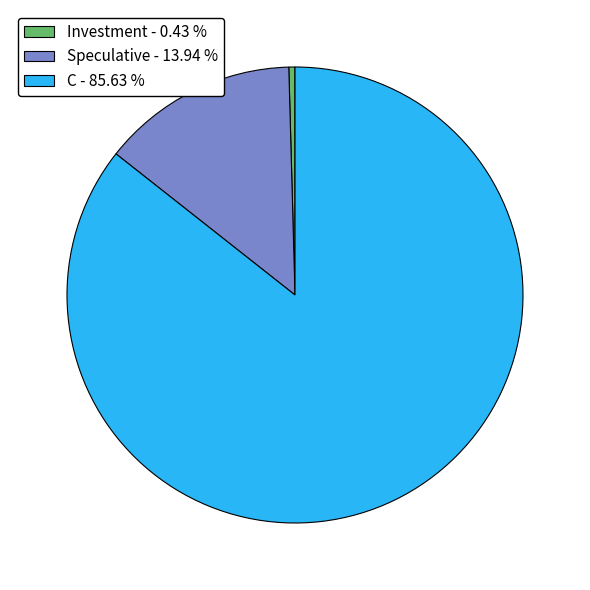

Is there any slice that represents more than half of the pie?

Yes